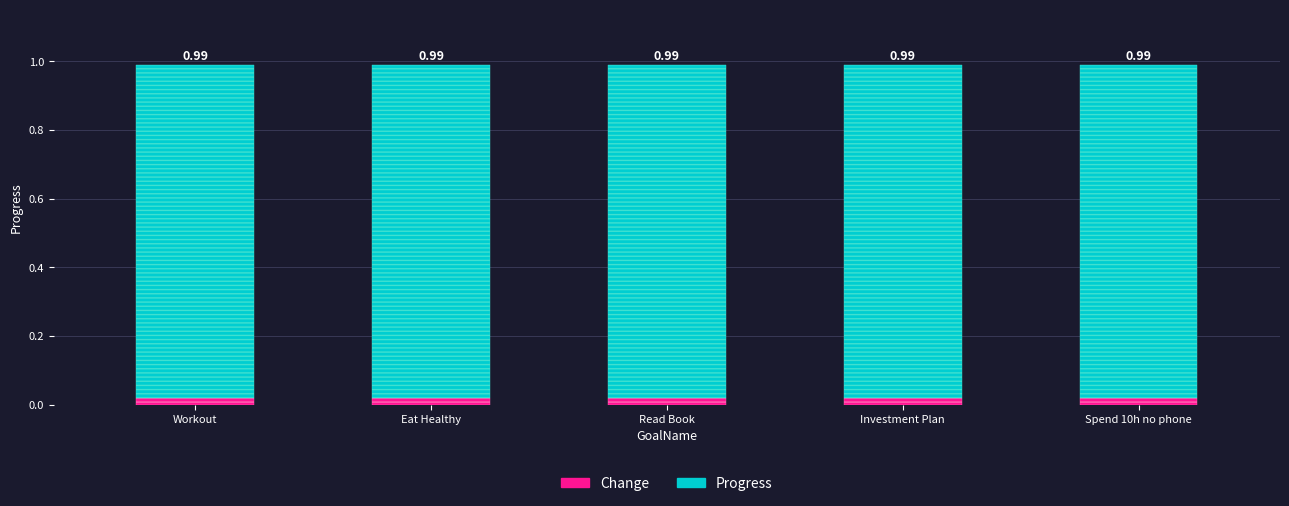

Does the chart contain stacked bars?

Yes